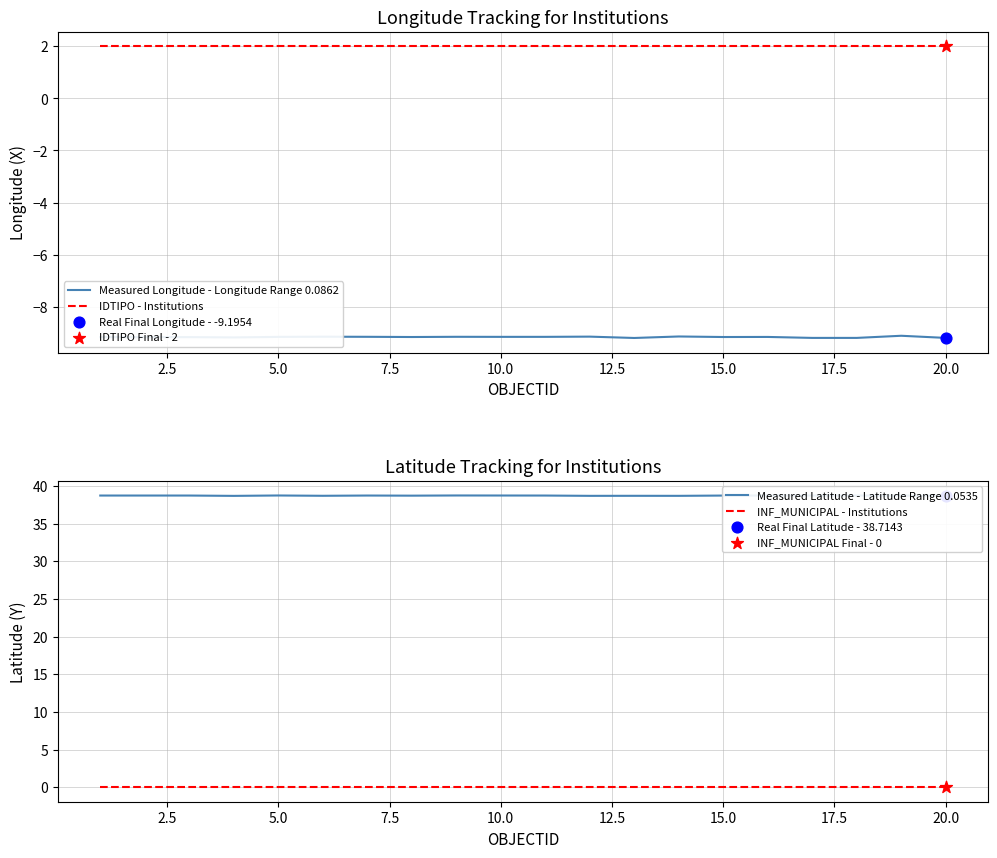

At how many categories does at least one series exceed 8?

20